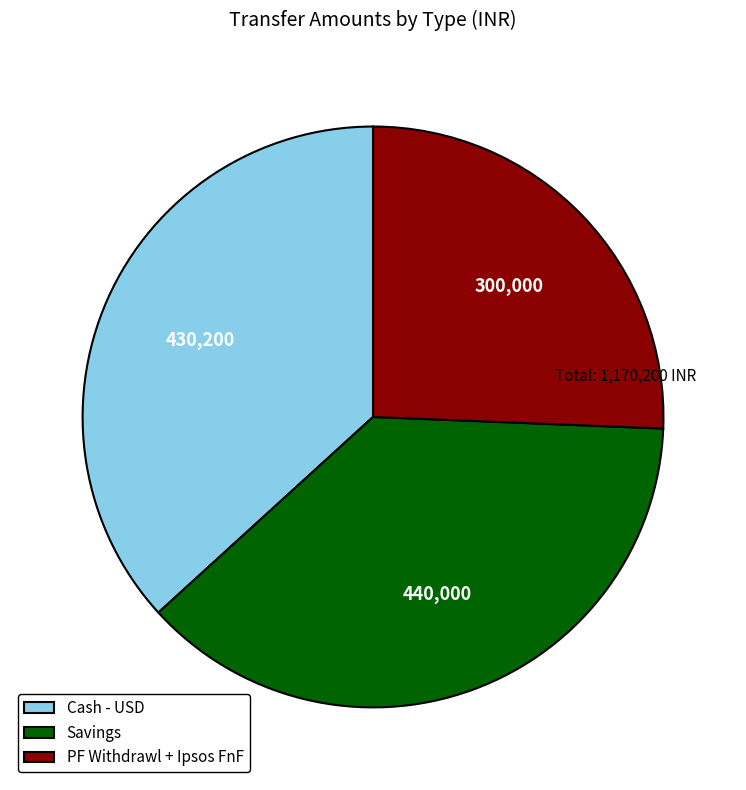

Approximately how many times larger is the value at PF Withdrawl + Ipsos FnF compared to Cash - USD?

0.7